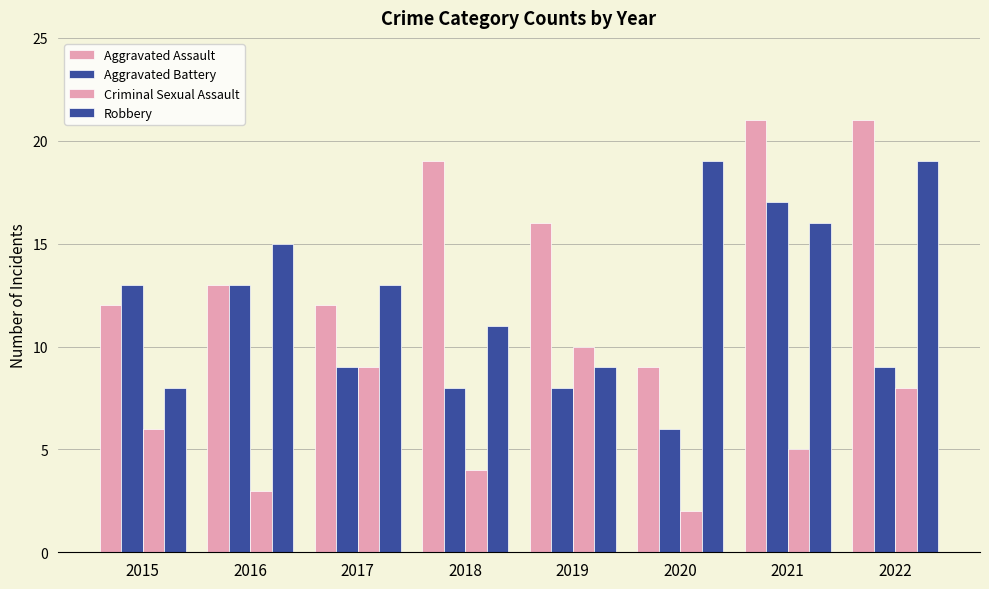

At which label does Criminal Sexual Assault reach its peak?

2019